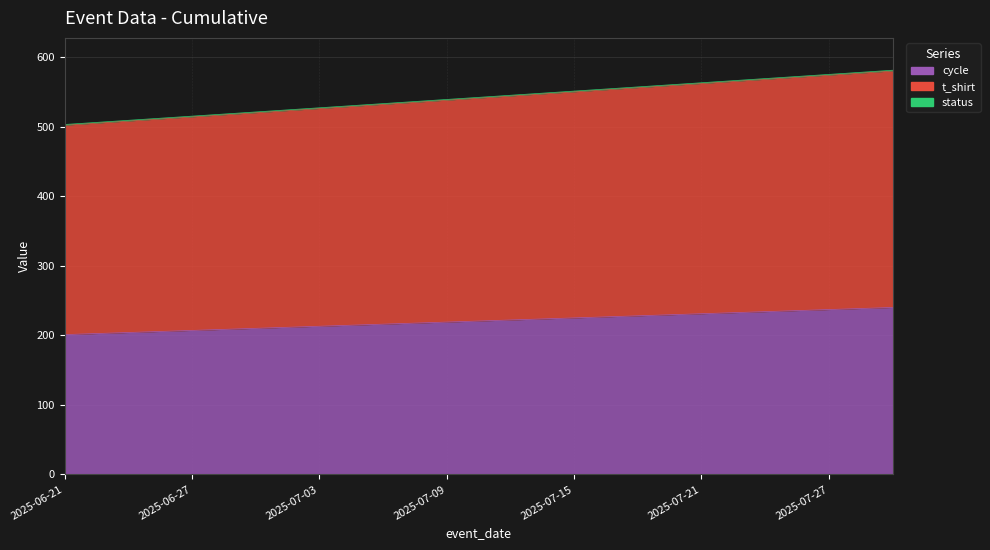

What is the difference between the maximum and second lowest values in the cycle series?

36